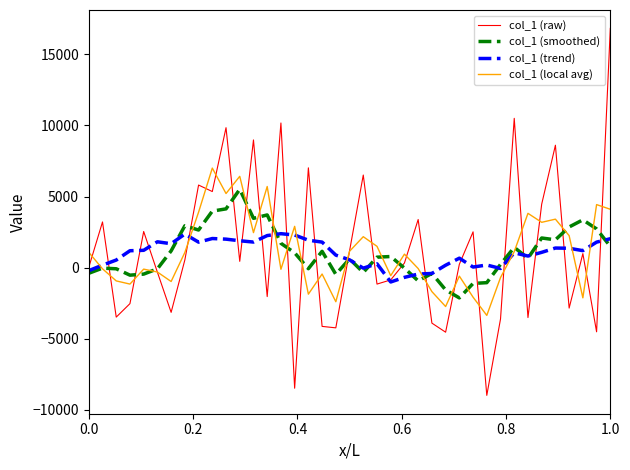

List the series in order of their peak value, highest first.

col_1 (raw), col_1 (local avg), col_1 (smoothed), col_1 (trend)